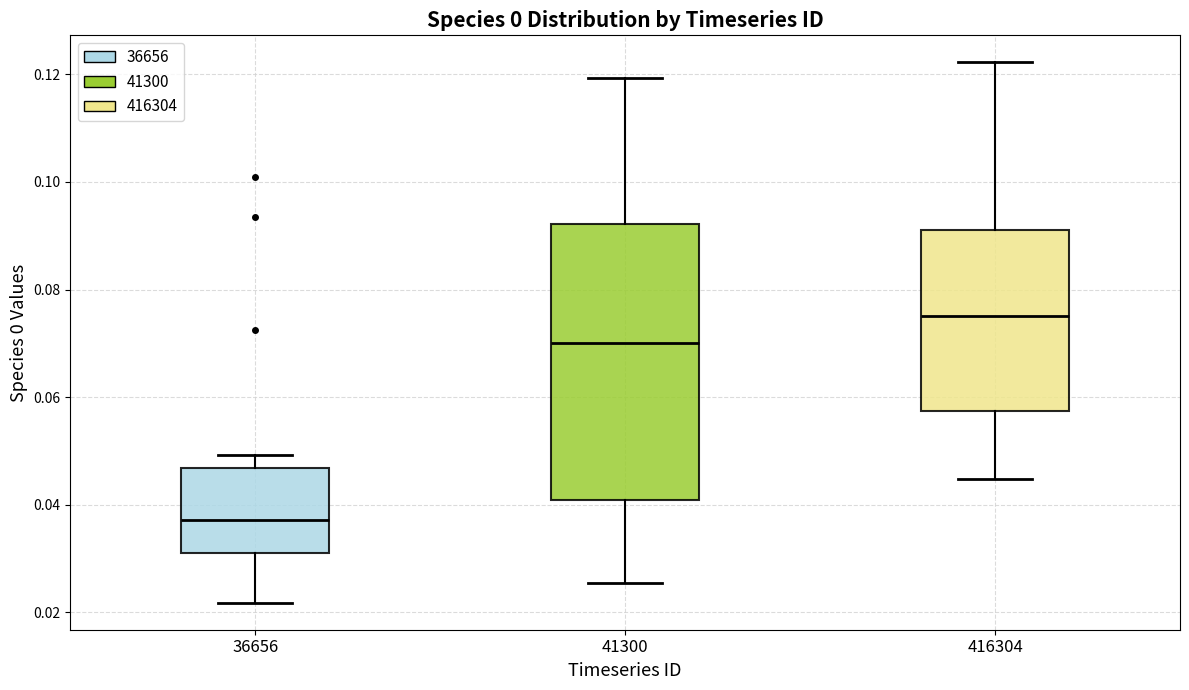

Comparing the boxes themselves (not the whiskers), which one is the tallest?

41300